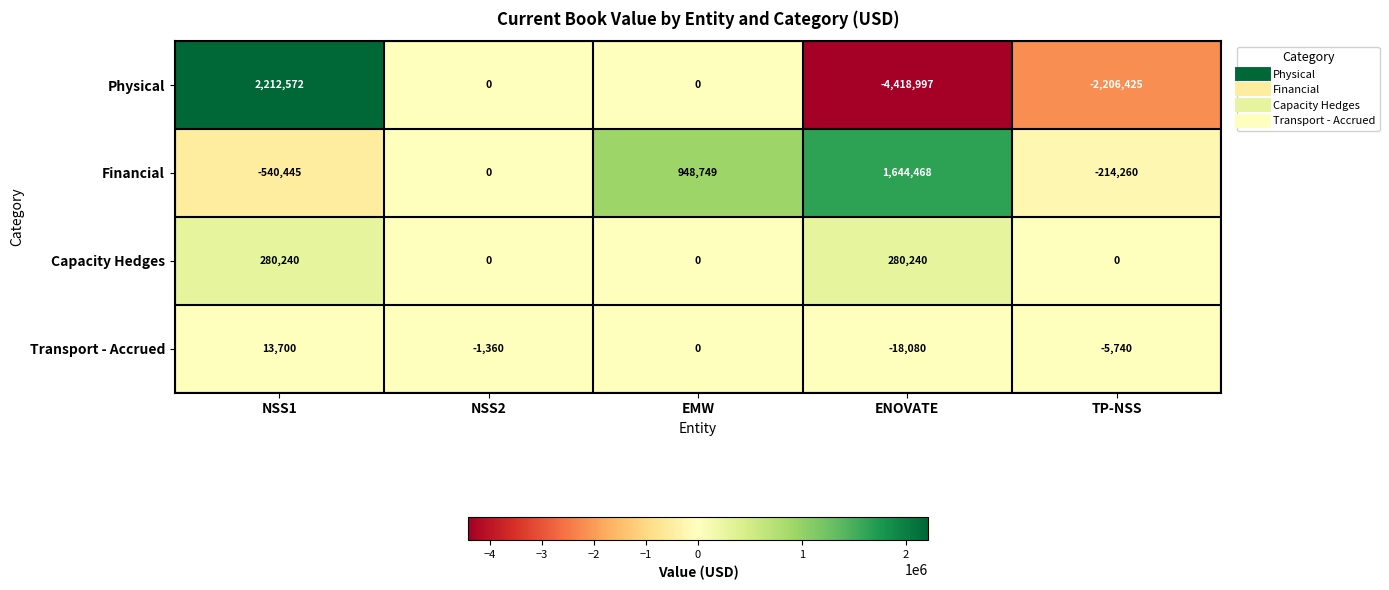

How many categories are shown in the chart?

5